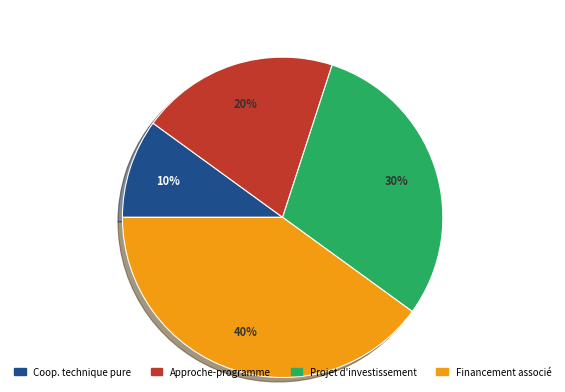

Does any single category account for the majority?

No